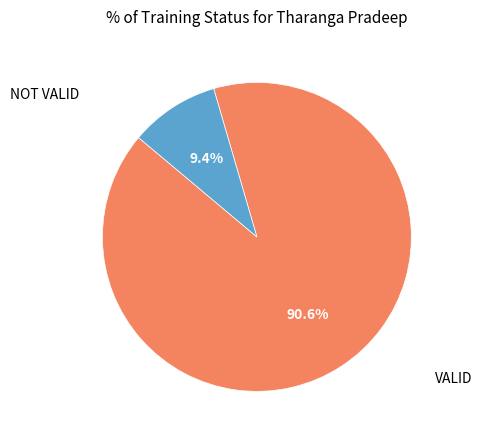

True or false: VALID accounts for 91% of the total.

True